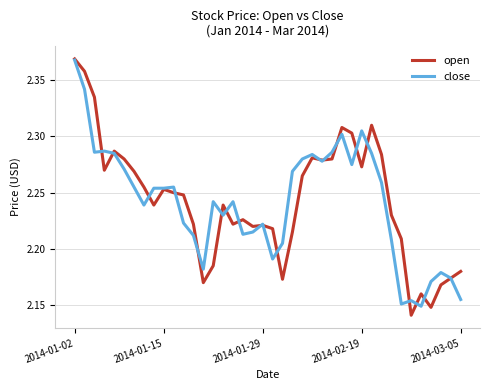

Which series has the largest total across all categories?

open